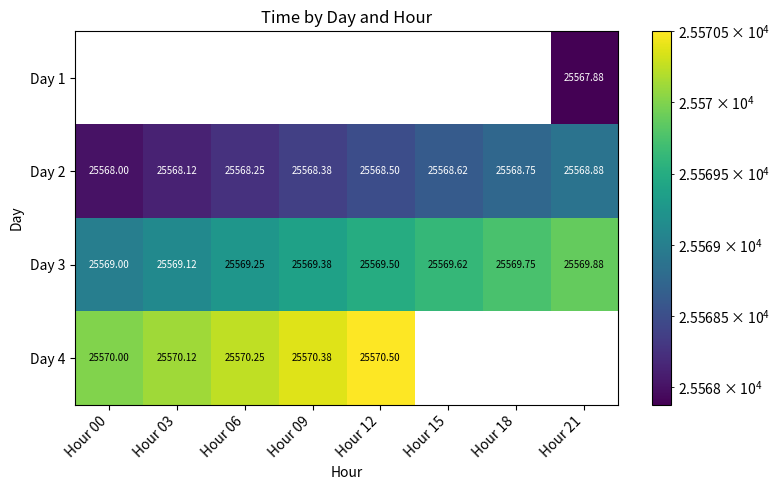

At which category does the chart reach its minimum across all series?

Hour 21